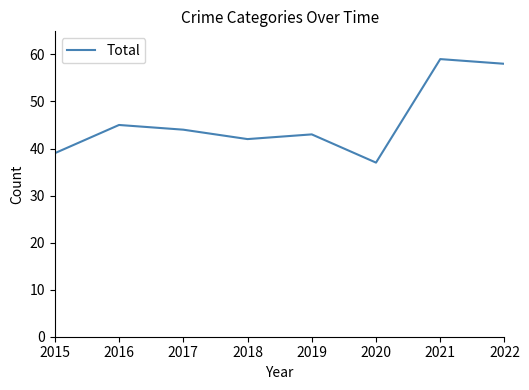

List the labels in order of value, largest first.

2021, 2022, 2016, 2017, 2019, 2018, 2015, 2020